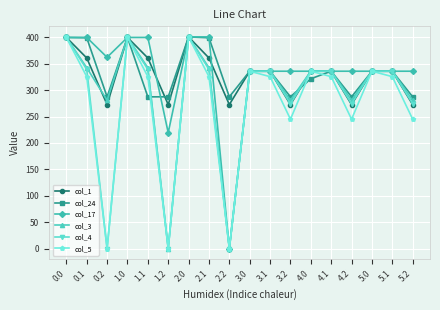

What is the total value across all series at 3.0?

2016.0